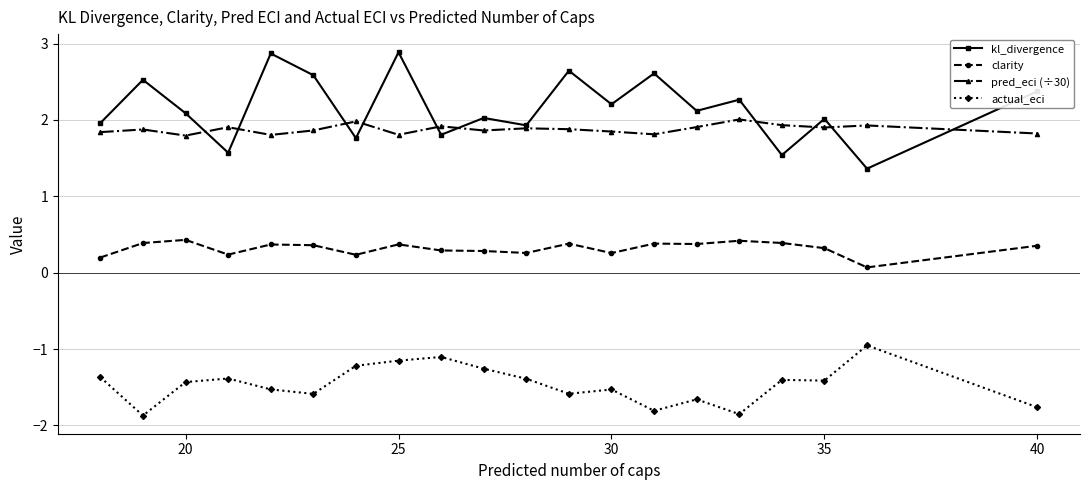

What is the value of the clarity point at the 18th from the left?

0.3